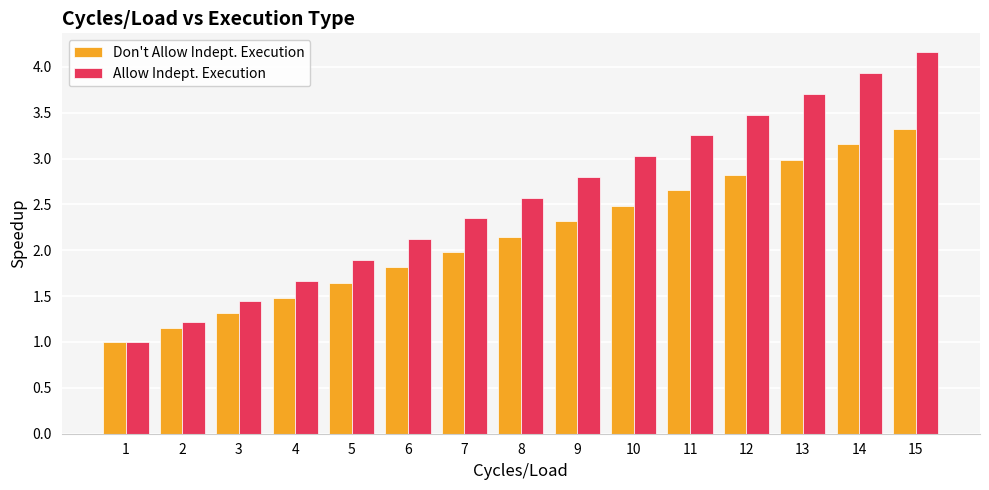

Which series has the largest range (max minus min)?

Allow Indept. Execution